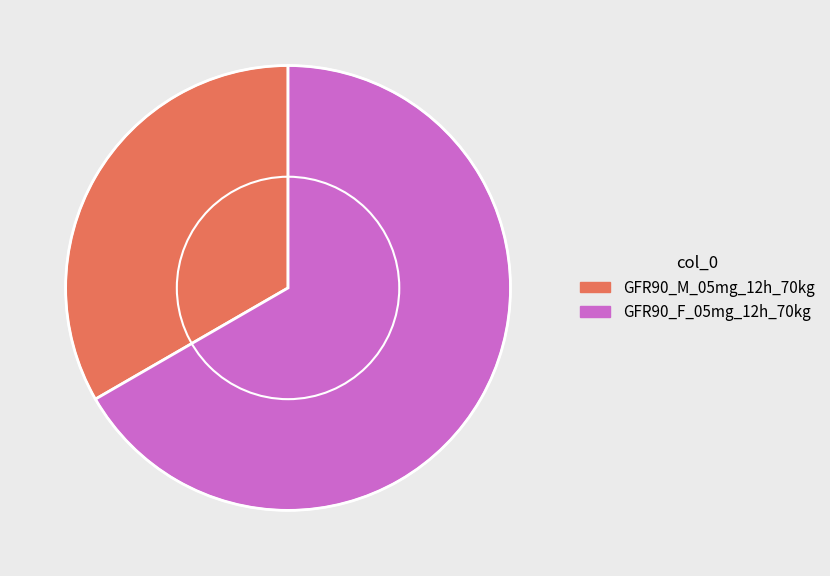

Is the sum of GFR90_M_05mg_12h_70kg and GFR90_F_05mg_12h_70kg greater than half?

Yes